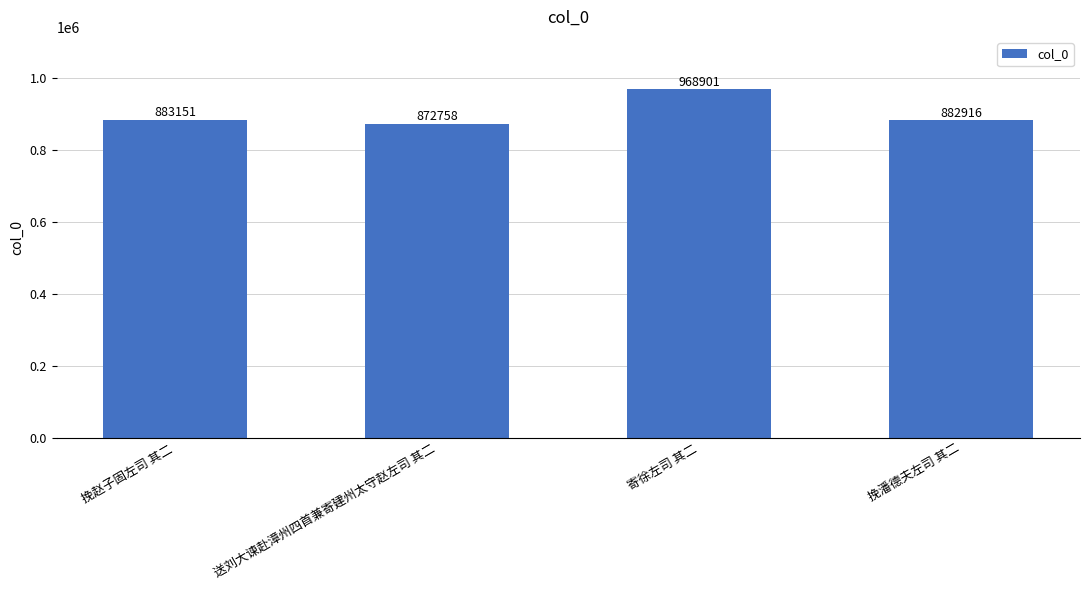

Rank the categories by value from lowest to highest.

送刘大谏赴漳州四首兼寄建州太守赵左司 其二, 挽潘德夫左司 其二, 挽赵子固左司 其二, 寄徐左司 其二